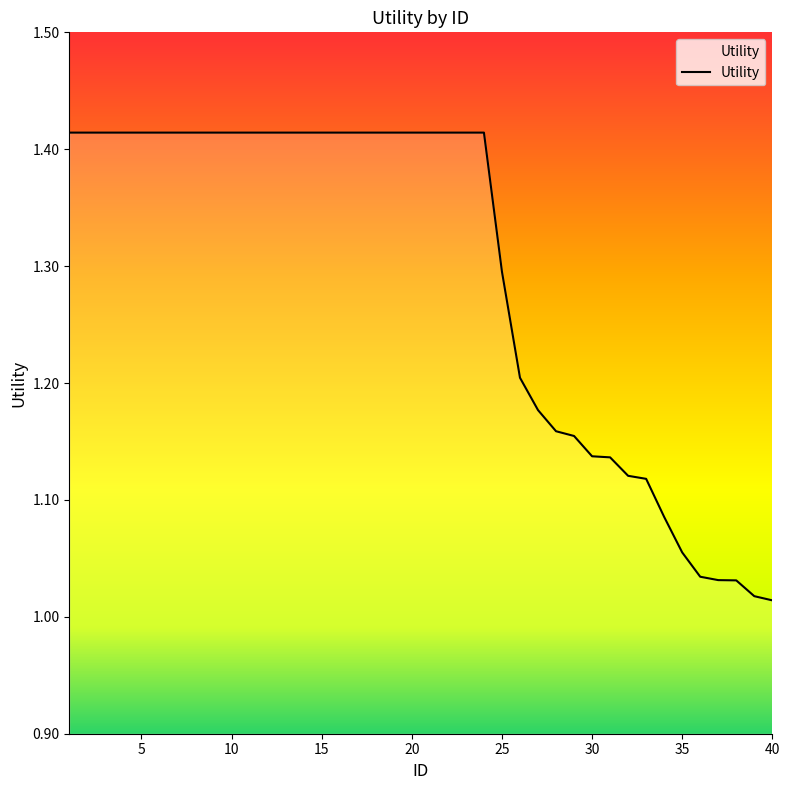

What is the difference between the maximum and minimum values?

0.4